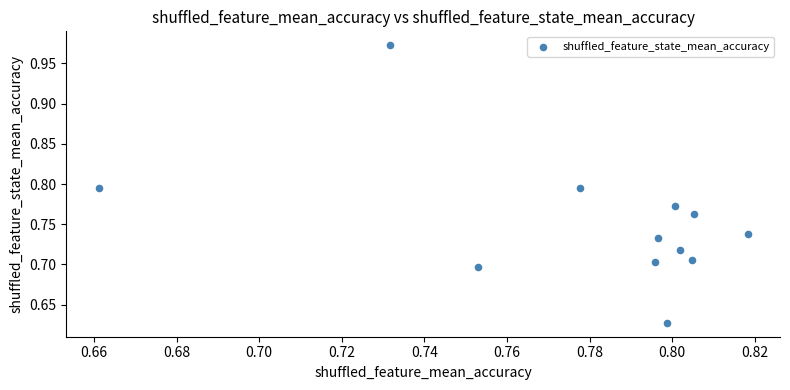

What is the range of Y values (max minus min)?

0.3